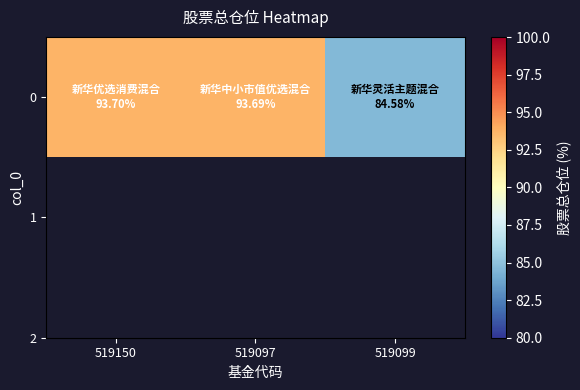

The chart shows a value of 93.7 at 519097. True or false?

True